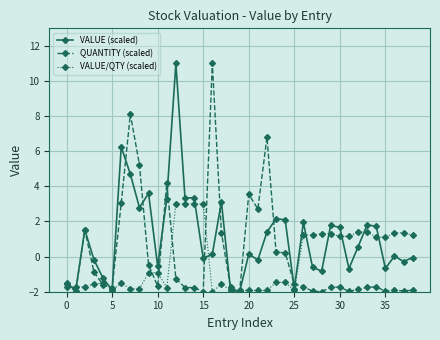

What is the value of the VALUE/QTY (scaled) point at the 2nd from the left?

-1.7